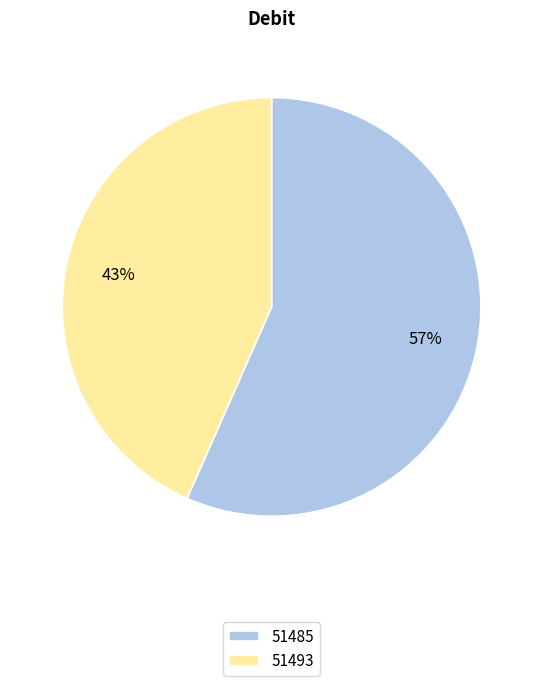

Rank the categories by value from highest to lowest.

51485, 51493